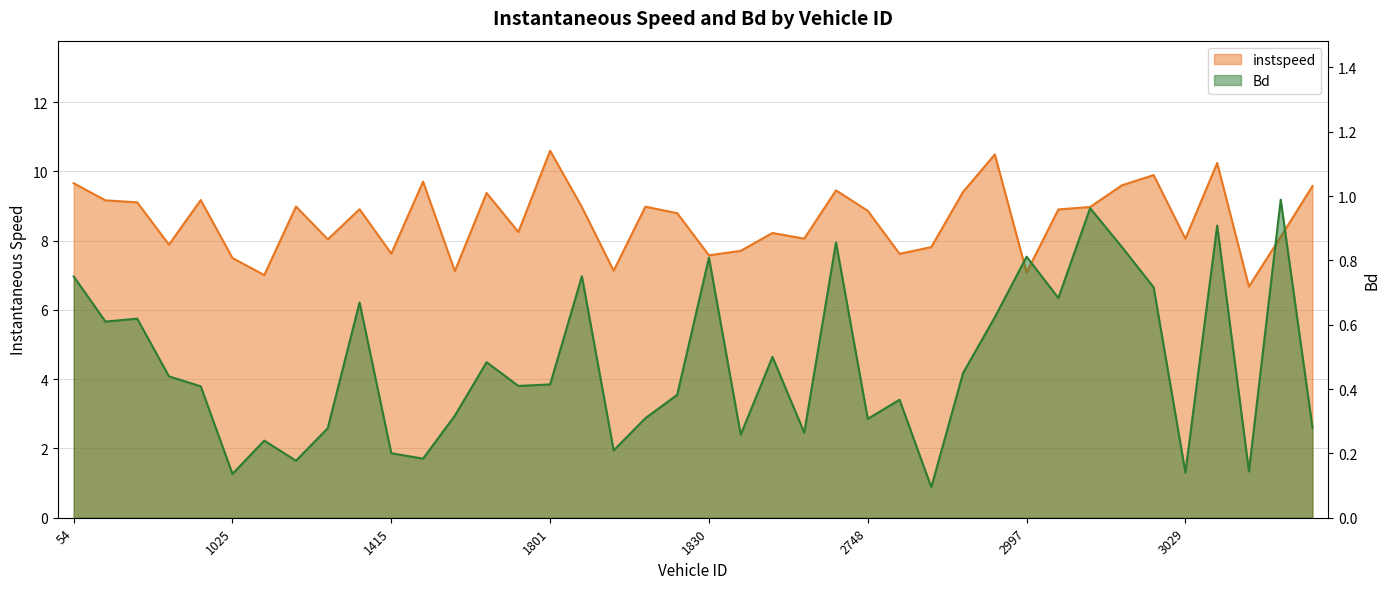

List the series in order of their peak value, lowest first.

Bd, instspeed